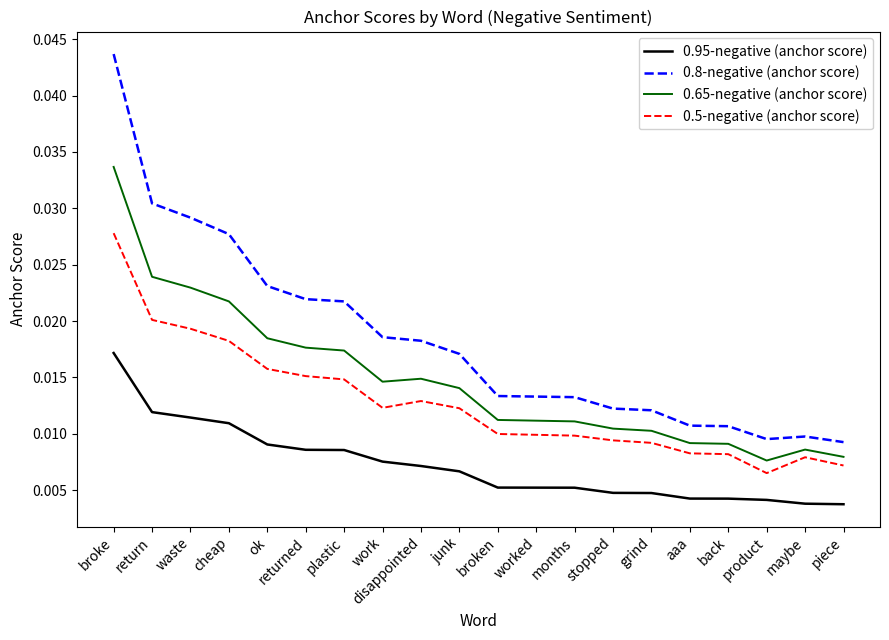

Between returned and work, which series saw the biggest shift?

0.8-negative (anchor score)